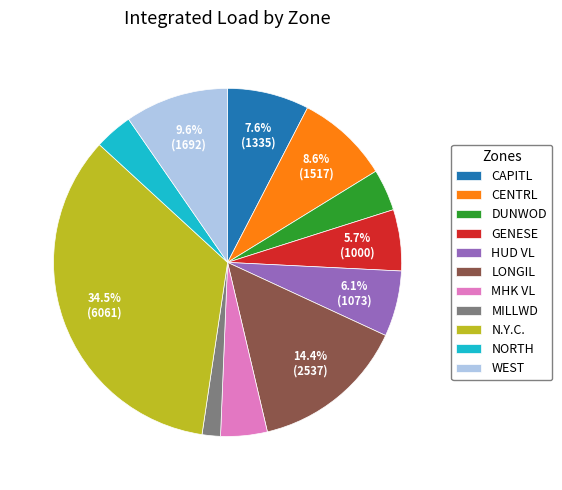

Between GENESE and NORTH, which is larger?

GENESE